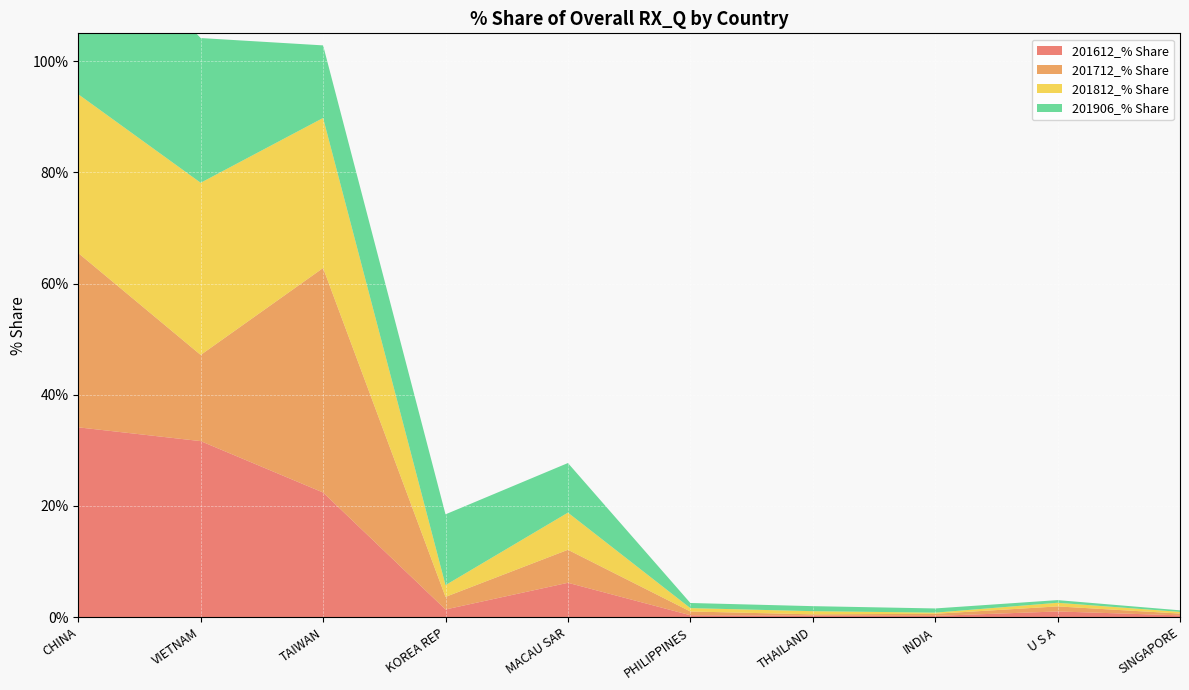

Reading left to right, list all the values displayed in this chart.

201612_% Share: CHINA=34.1	VIETNAM=31.7	TAIWAN=22.4	KOREA REP=1.4	MACAU SAR=6.2	PHILIPPINES=0.3	THAILAND=0.3	INDIA=0.2	U S A=1.0	SINGAPORE=0.3
201712_% Share: CHINA=31.3	VIETNAM=15.5	TAIWAN=40.4	KOREA REP=2.3	MACAU SAR=5.9	PHILIPPINES=0.7	THAILAND=0.2	INDIA=0.4	U S A=0.9	SINGAPORE=0.3
201812_% Share: CHINA=28.6	VIETNAM=31.0	TAIWAN=27.0	KOREA REP=2.1	MACAU SAR=6.7	PHILIPPINES=0.6	THAILAND=0.6	INDIA=0.2	U S A=0.7	SINGAPORE=0.3
201906_% Share: CHINA=33.0	VIETNAM=26.0	TAIWAN=13.1	KOREA REP=12.7	MACAU SAR=8.9	PHILIPPINES=0.9	THAILAND=0.9	INDIA=0.8	U S A=0.5	SINGAPORE=0.3